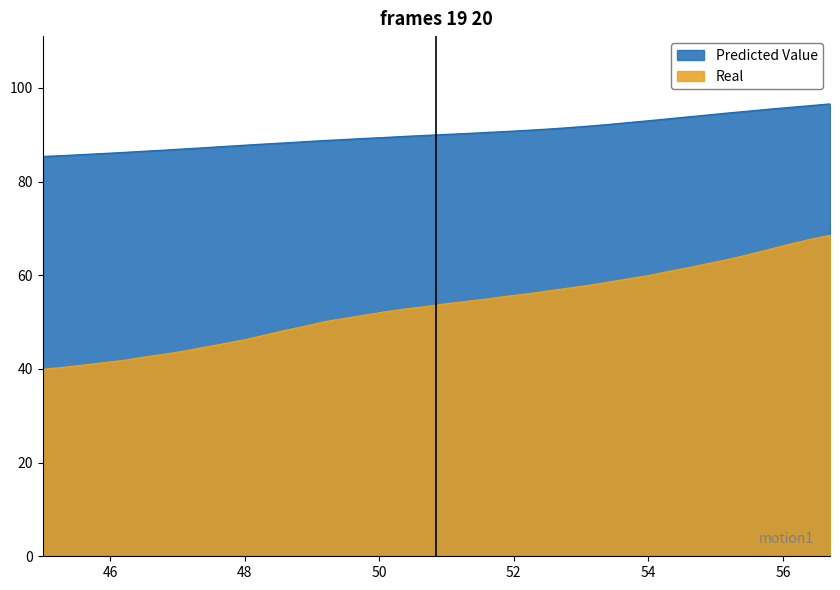

True or false: Real and Predicted Value intersect in this chart.

False